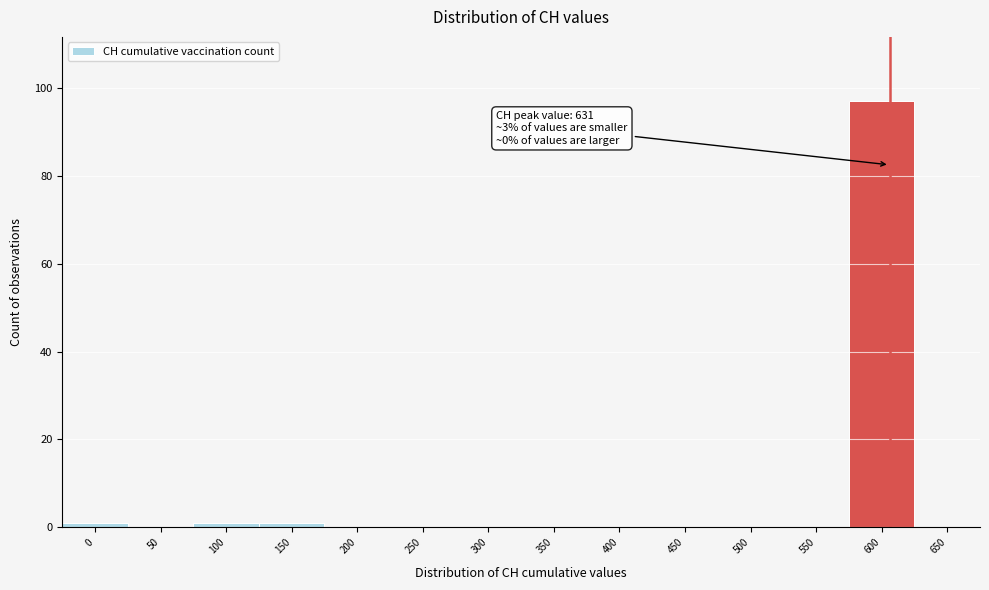

Reading right to left, list all the values displayed in this chart.

650=0	600=97	550=0	500=0	450=0	400=0	350=0	300=0	250=0	200=0	150=1	100=1	50=0	0=1